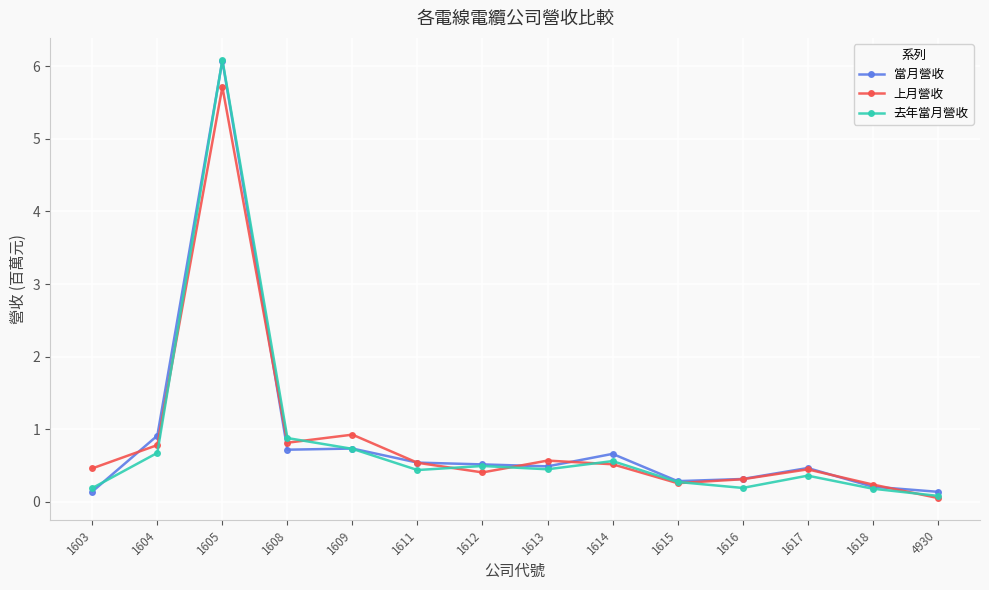

What are all the series names shown in the legend?

當月營收, 上月營收, 去年當月營收